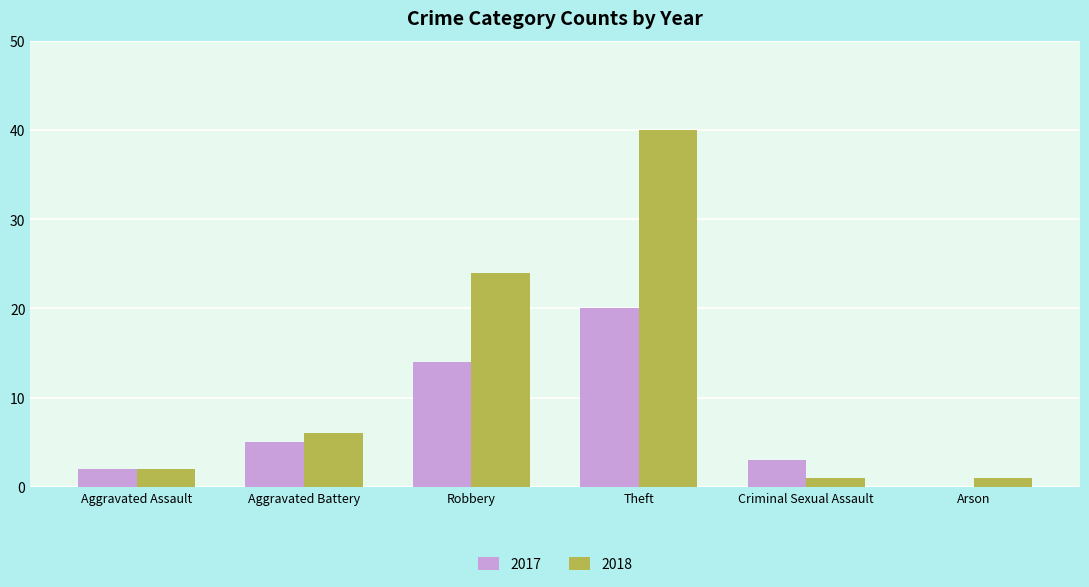

Is the value of 2017 at Aggravated Battery greater than the value of 2018 at Aggravated Battery?

No